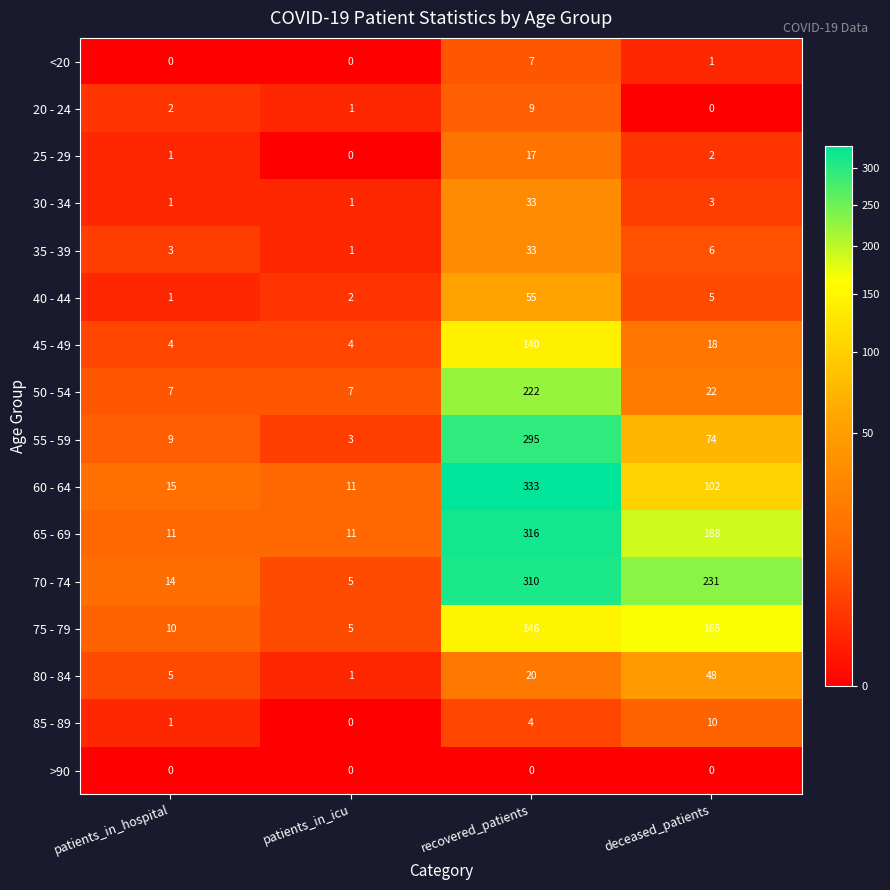

At how many categories does at least one series exceed 152?

2